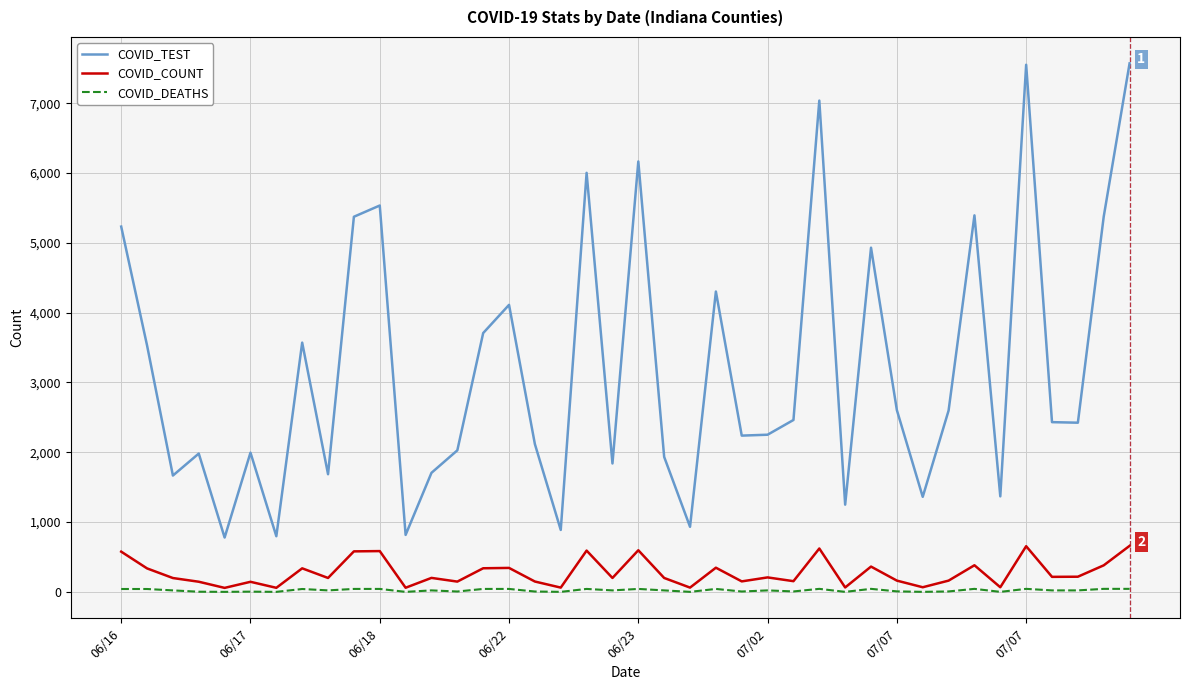

How many lines are shown in the chart?

3